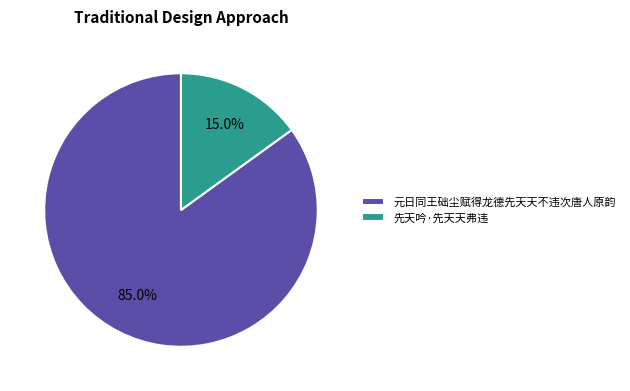

Count the number of slices in the pie.

2